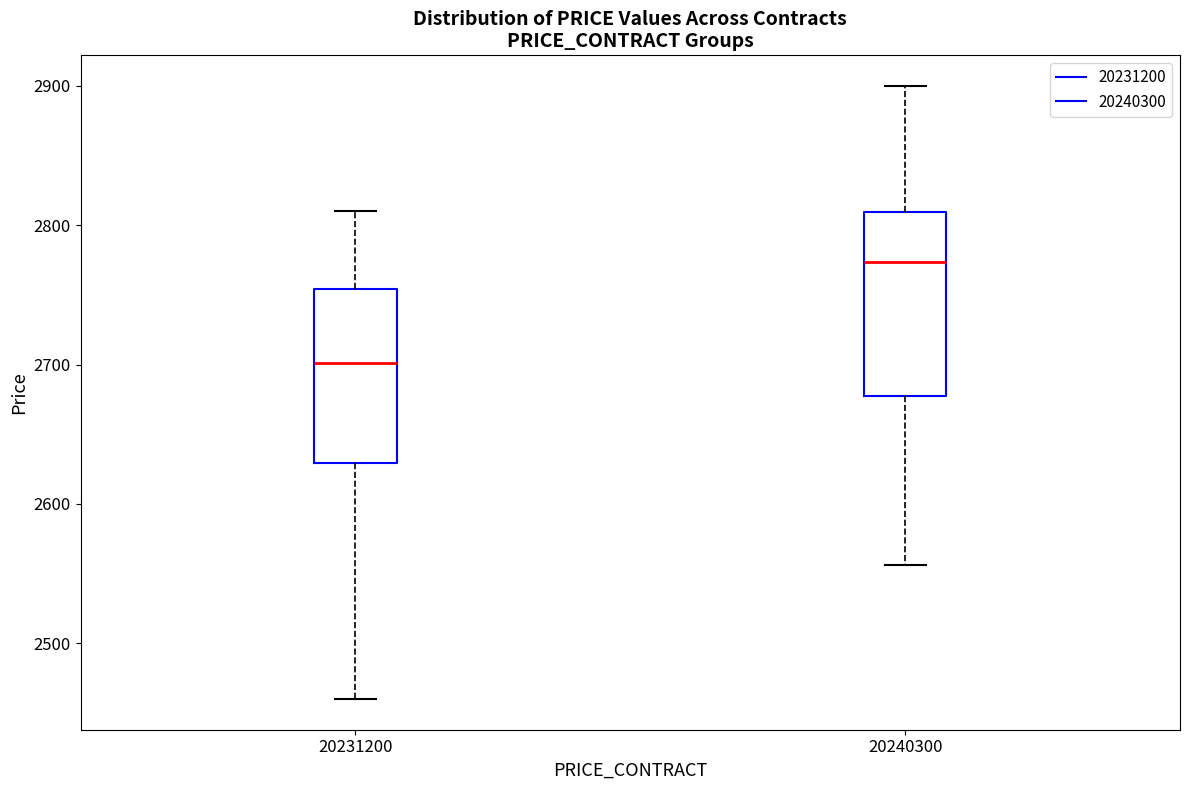

Reading left to right, transcribe this box plot: for each box, give where its median line is, the range the box spans, and where its two whiskers end, as read against the y-axis. The values are not printed on the chart, so give them approximately, as read against the axis.

20231200: median 2700, box 2630 to 2750, whiskers 2460 to 2810
20240300: median 2770, box 2680 to 2810, whiskers 2560 to 2900